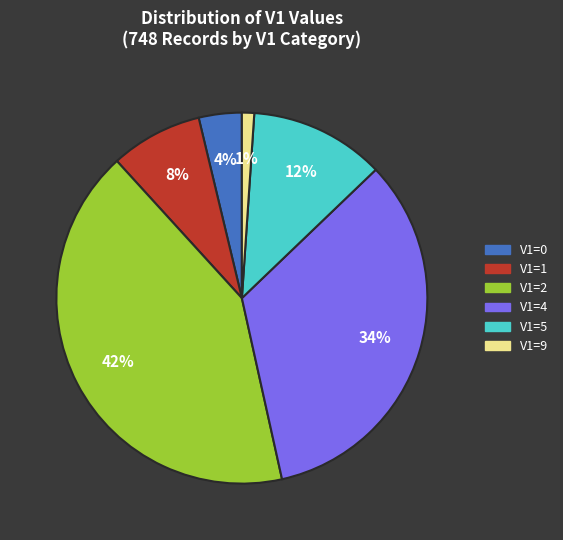

How many slices are in this pie chart?

6